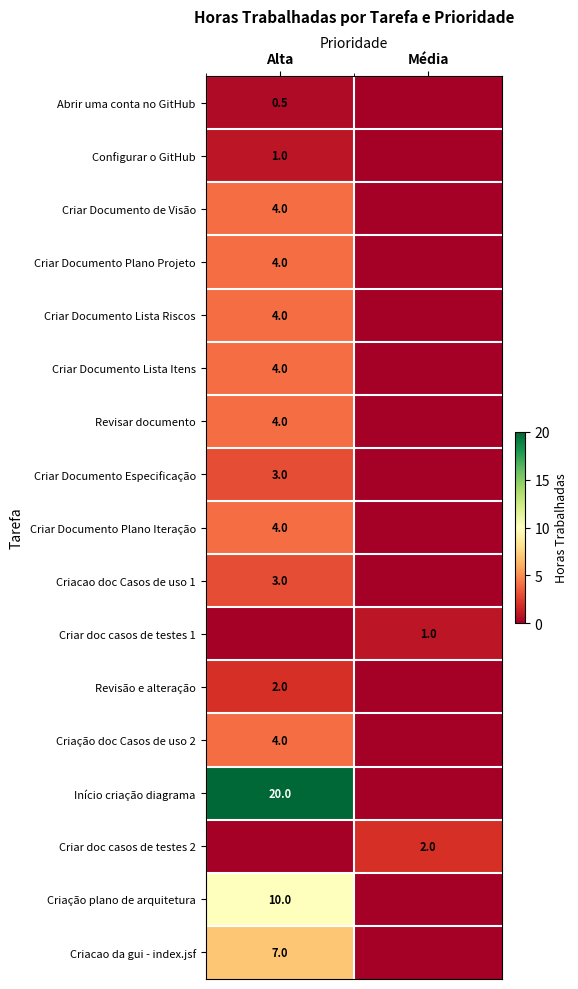

True or false: Criar doc casos de testes 1 has a value of 1.6 at Média.

False